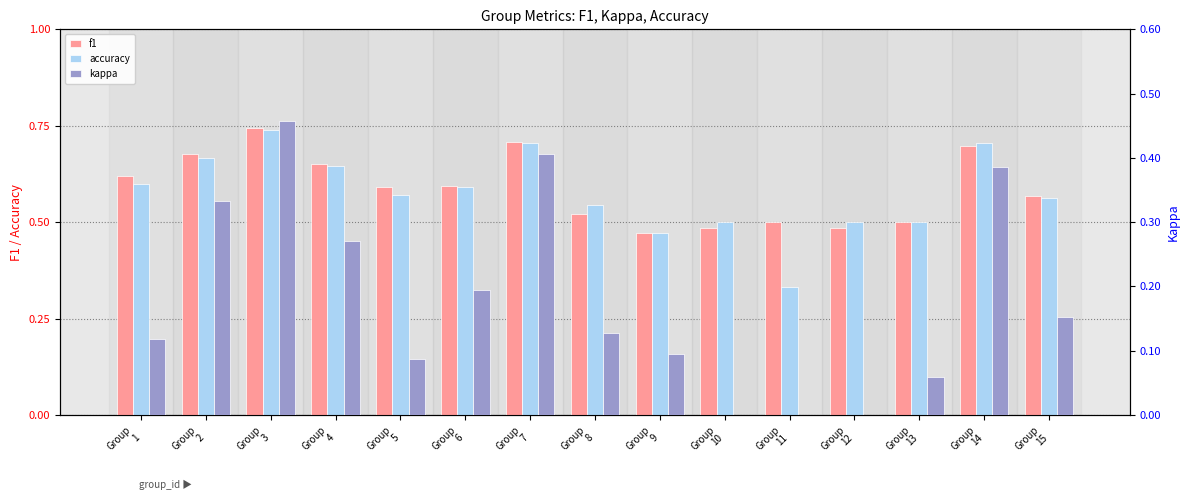

What is the maximum value shown in the chart?

0.7